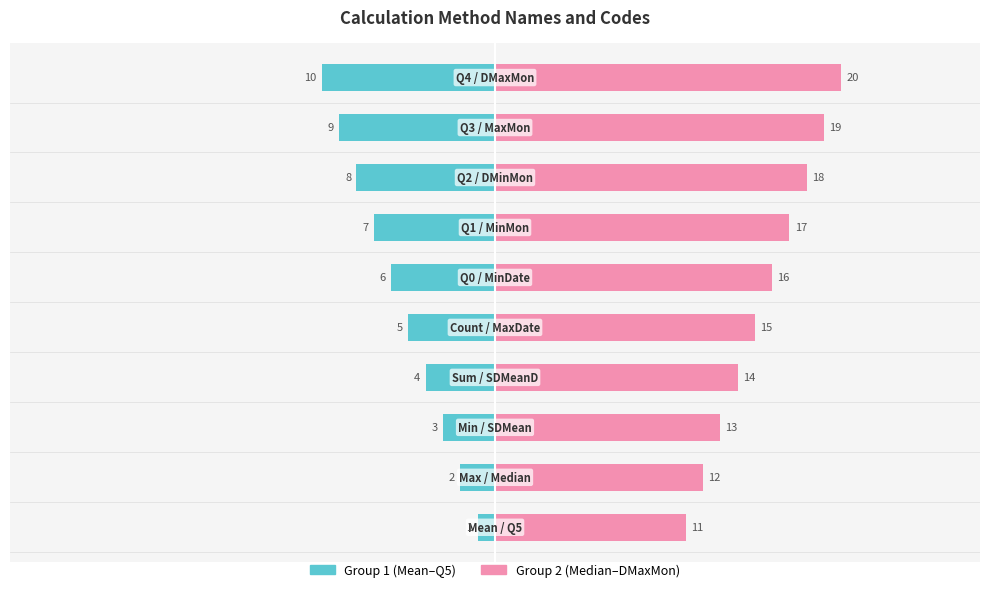

What is the average value of the Calculation_Code (Group 2) series?

16